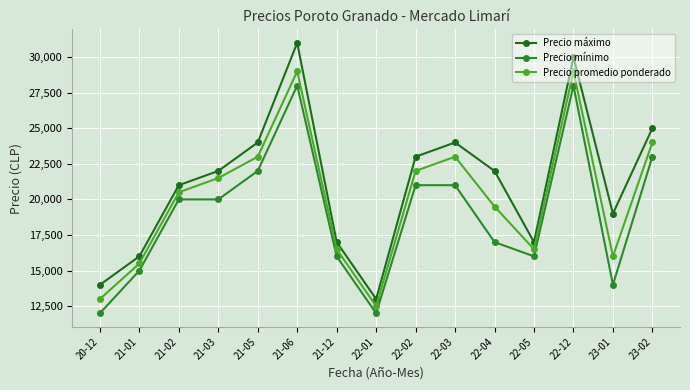

Count the number of data series in this chart.

3